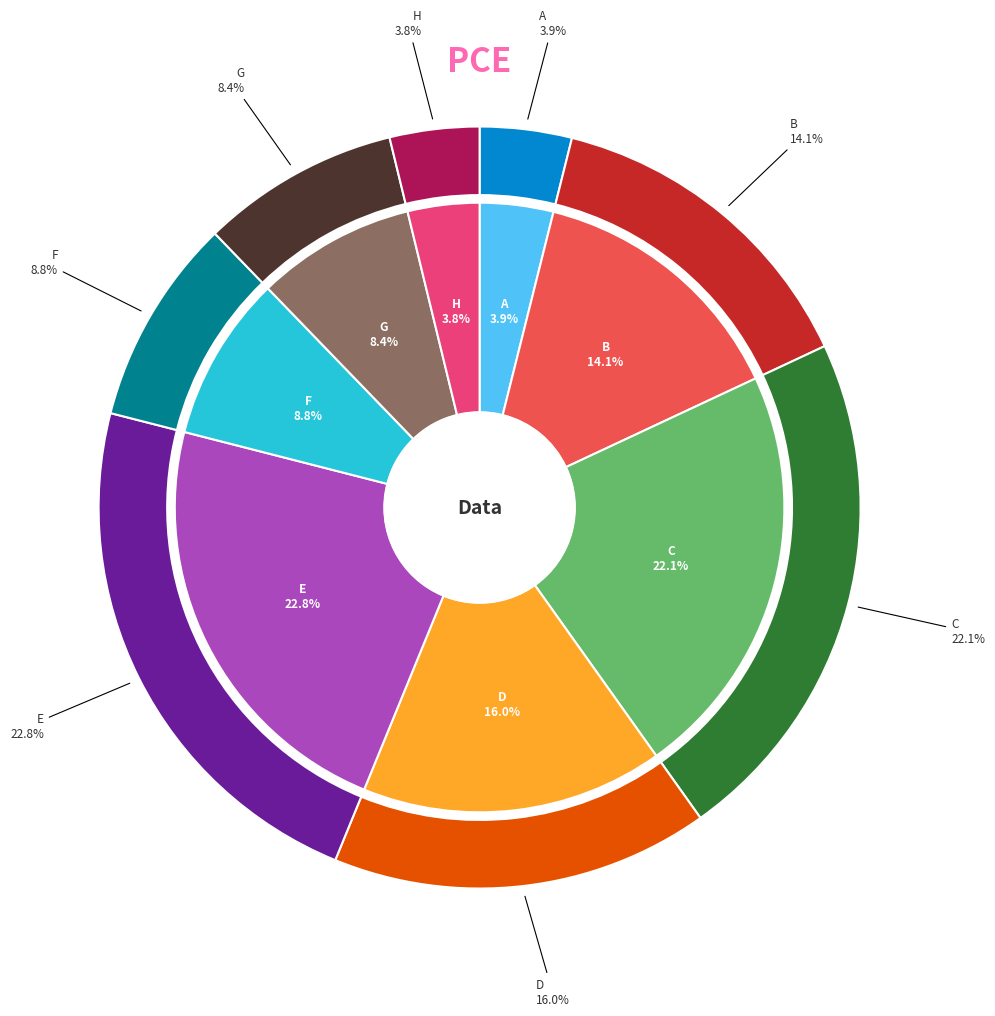

True or false: H accounts for 4% of the total.

True